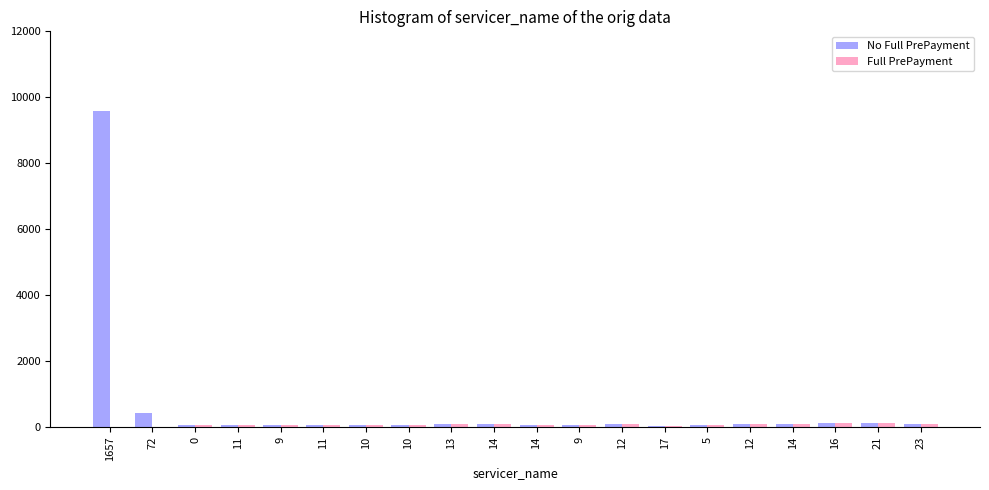

Rank the series by their maximum value, from highest to lowest.

No Full PrePayment, Full PrePayment